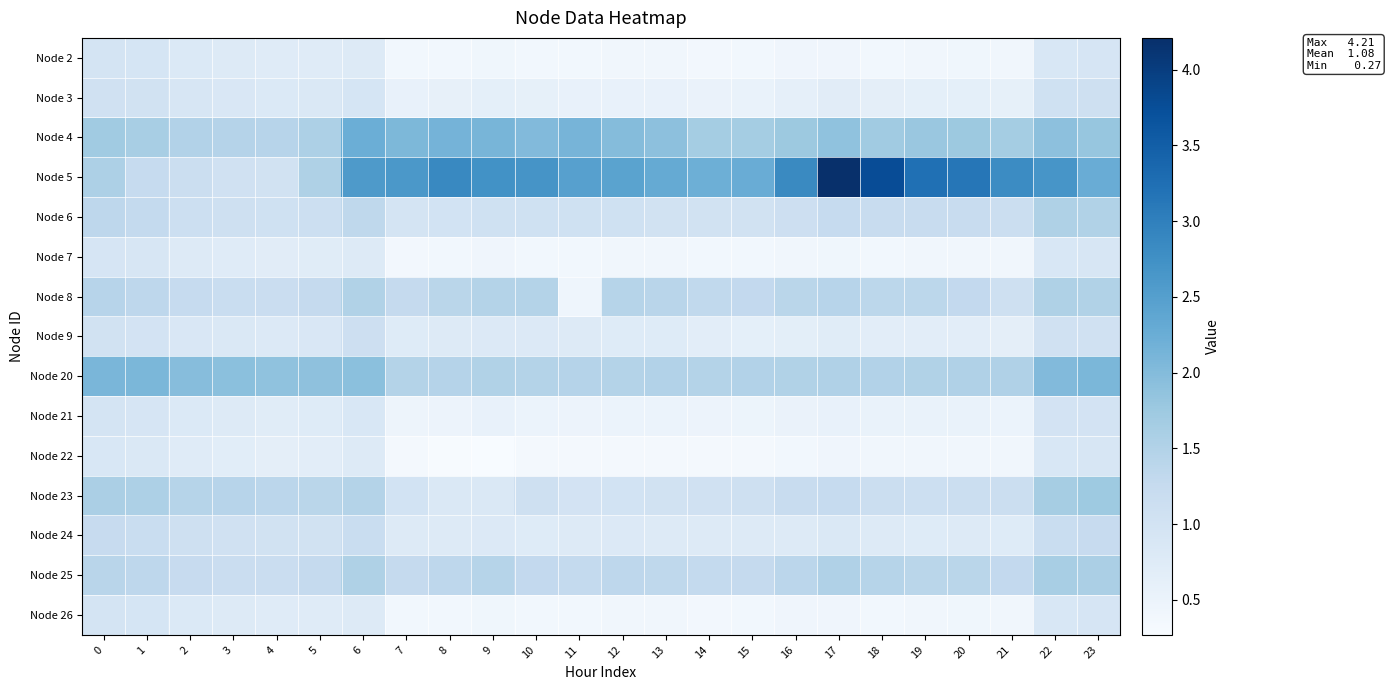

What is the greatest value displayed?

4.2